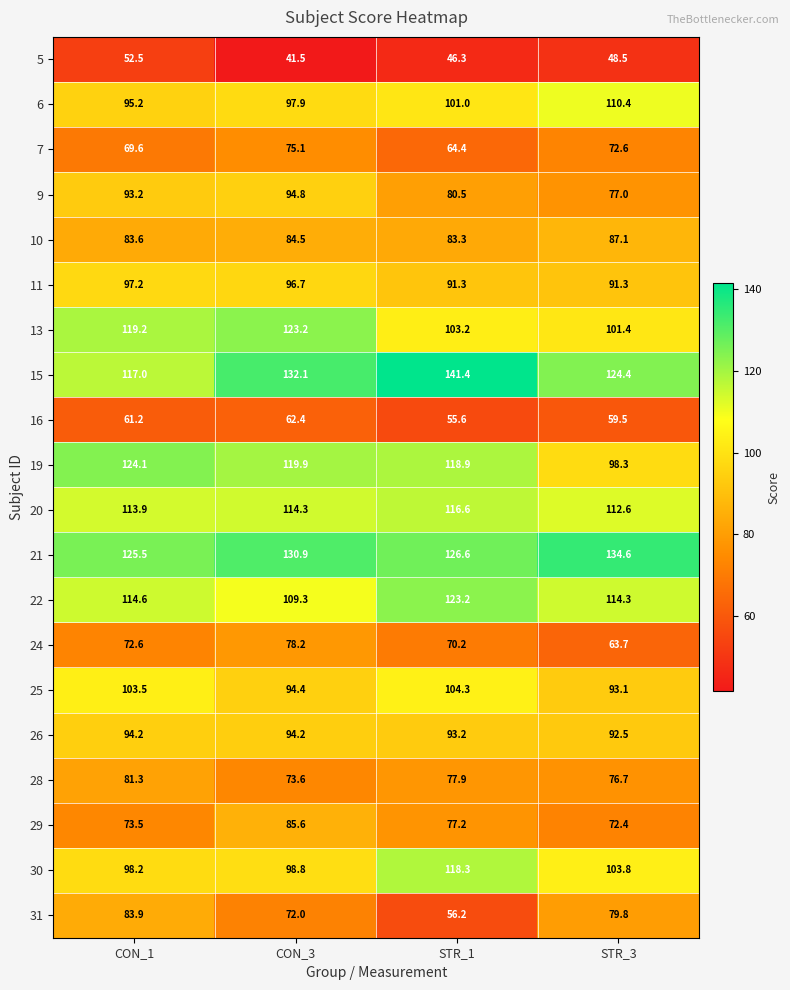

True or false: 30 has a value of 118.3 at STR_1.

True